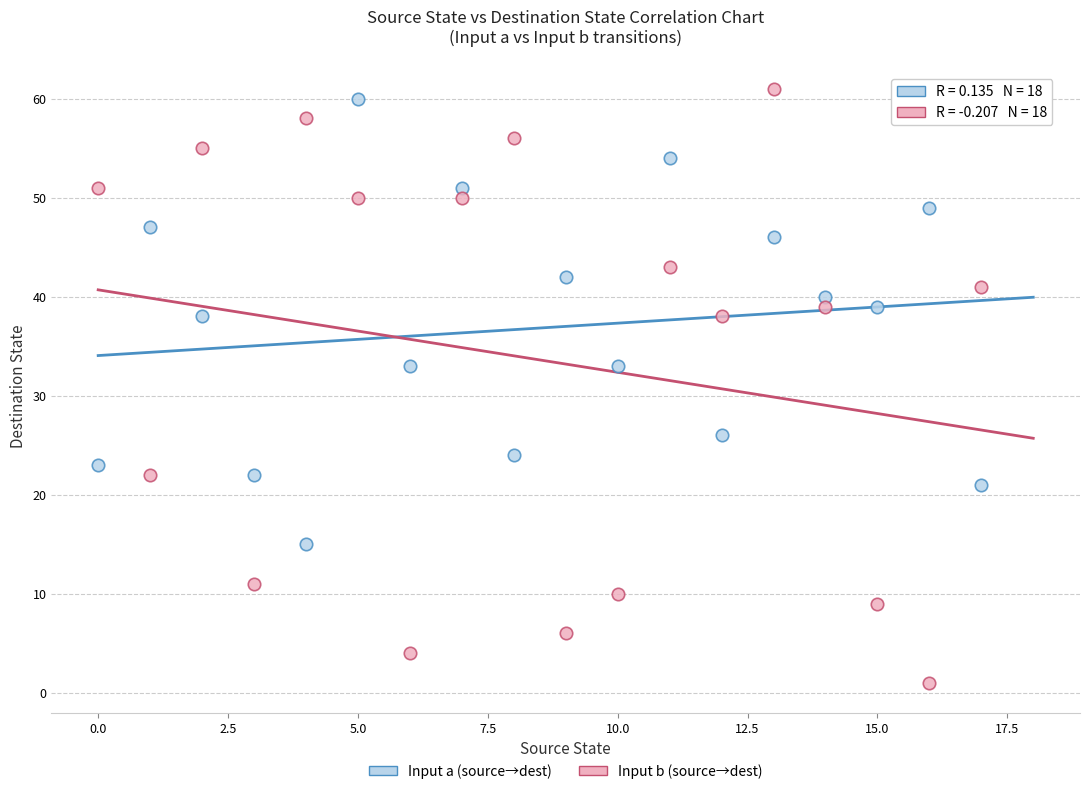

What are all the series names shown in the legend?

Input a (source→dest), Input b (source→dest)